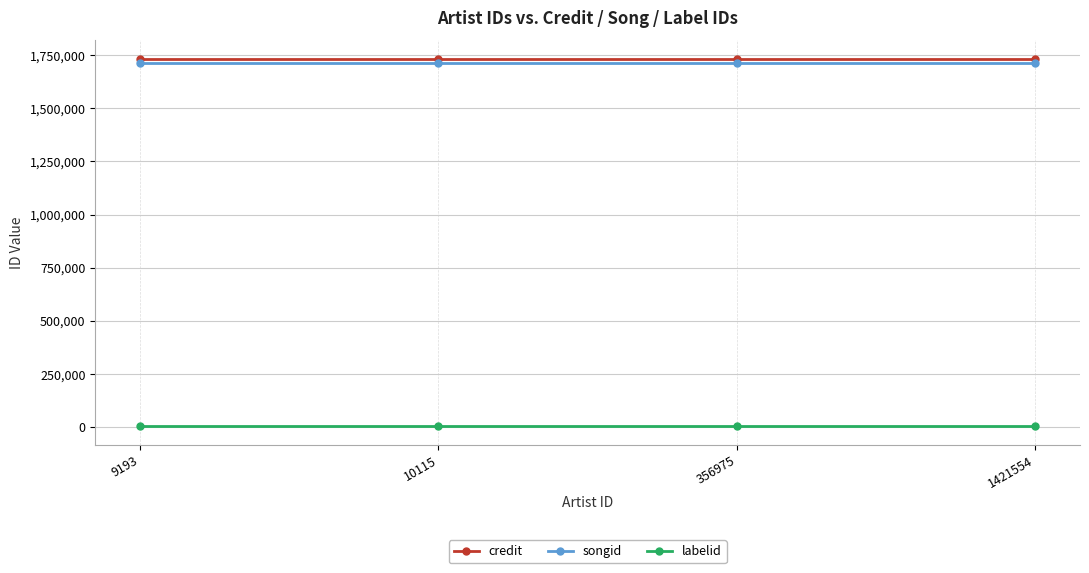

What is the average value of the songid series?

1712789